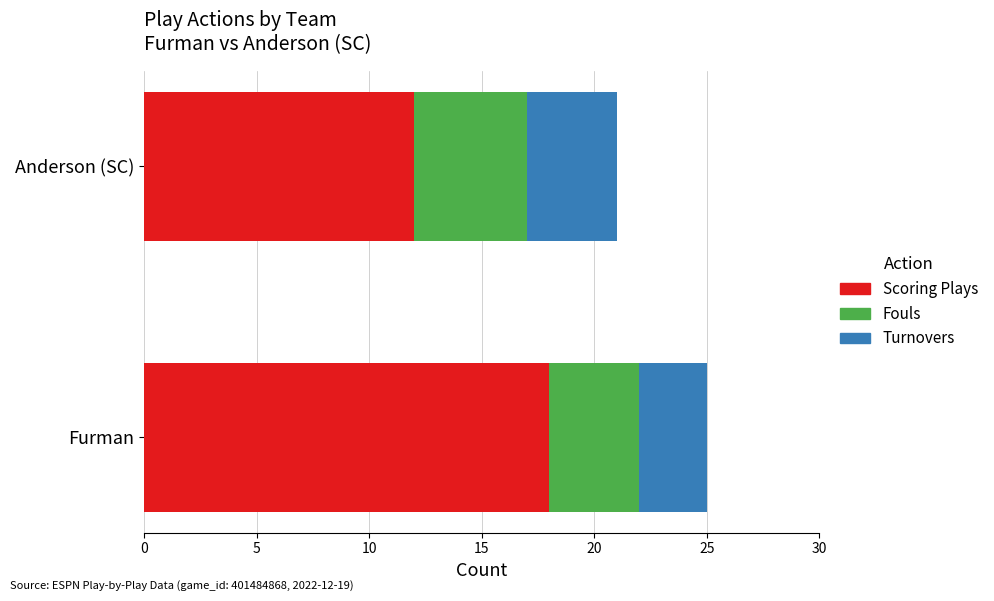

What is the sum of all Scoring Plays values?

30